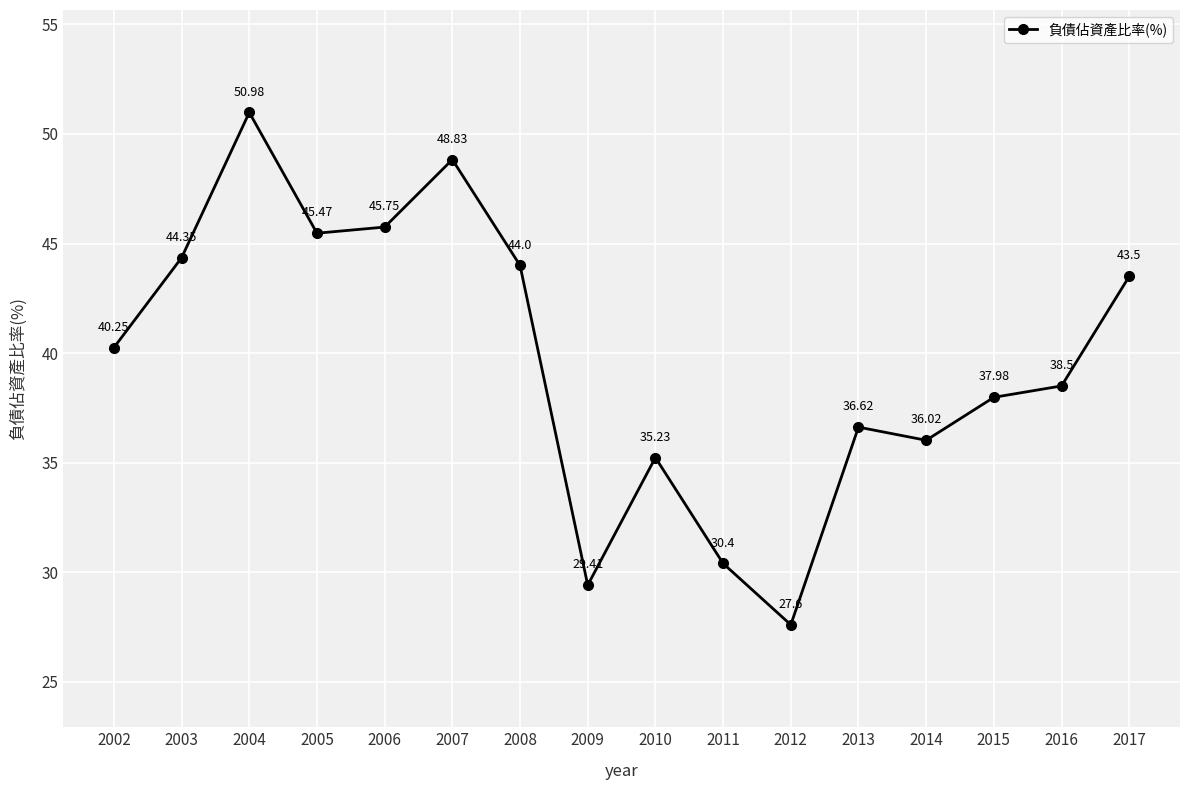

How many values exceed 40?

8